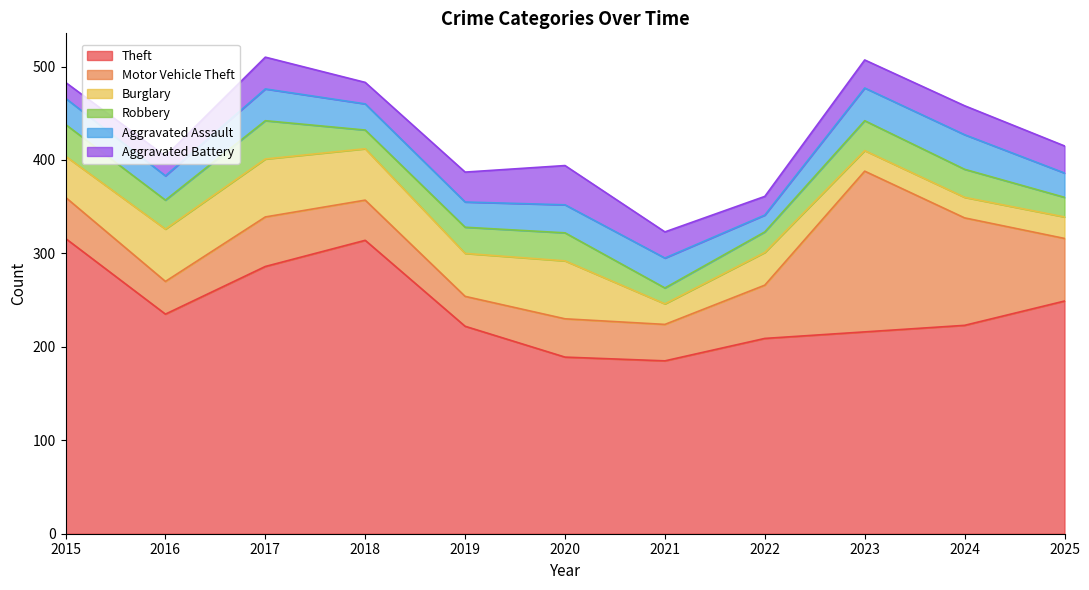

Reading left to right, list all the values displayed in this chart.

Theft: 316	235	286	314	222	189	185	209	216	223	249
Motor Vehicle Theft: 44	35	53	43	32	41	39	57	172	115	67
Burglary: 44	56	62	55	46	62	22	35	22	22	23
Robbery: 34	31	41	20	28	30	17	22	32	30	21
Aggravated Assault: 28	26	34	28	27	30	32	18	35	37	26
Aggravated Battery: 17	21	34	23	32	42	28	20	30	31	29